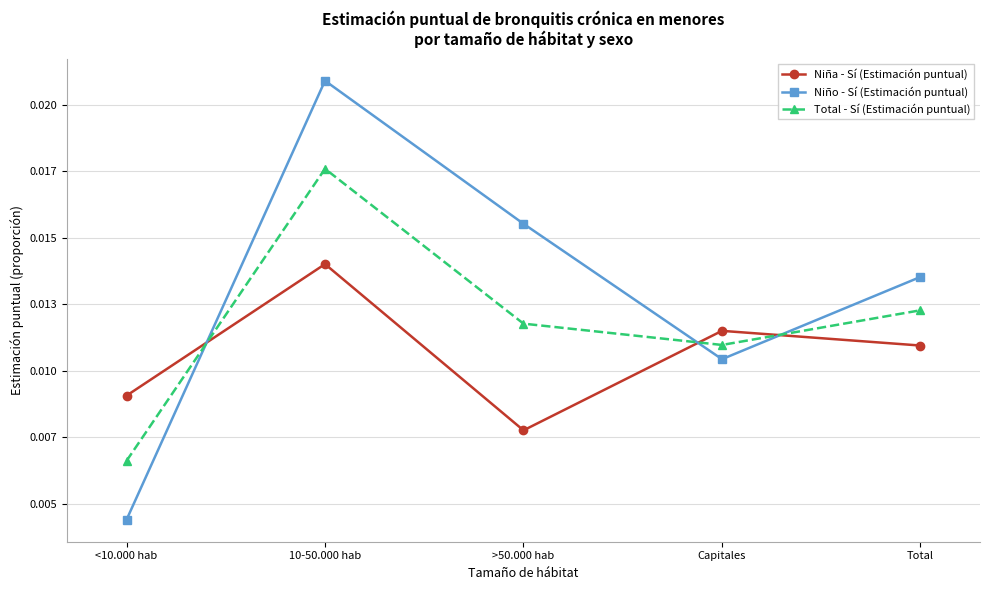

What are all the series names shown in the legend?

Niña - Sí (Estimación puntual), Niño - Sí (Estimación puntual), Total - Sí (Estimación puntual)